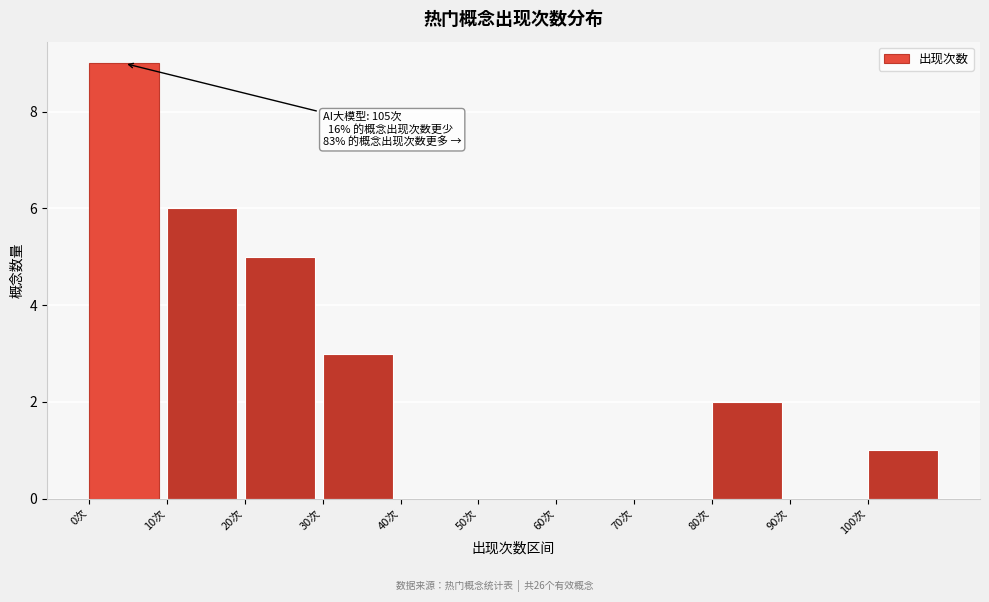

Over which range of the x-axis is the bar tallest?

0 to 10